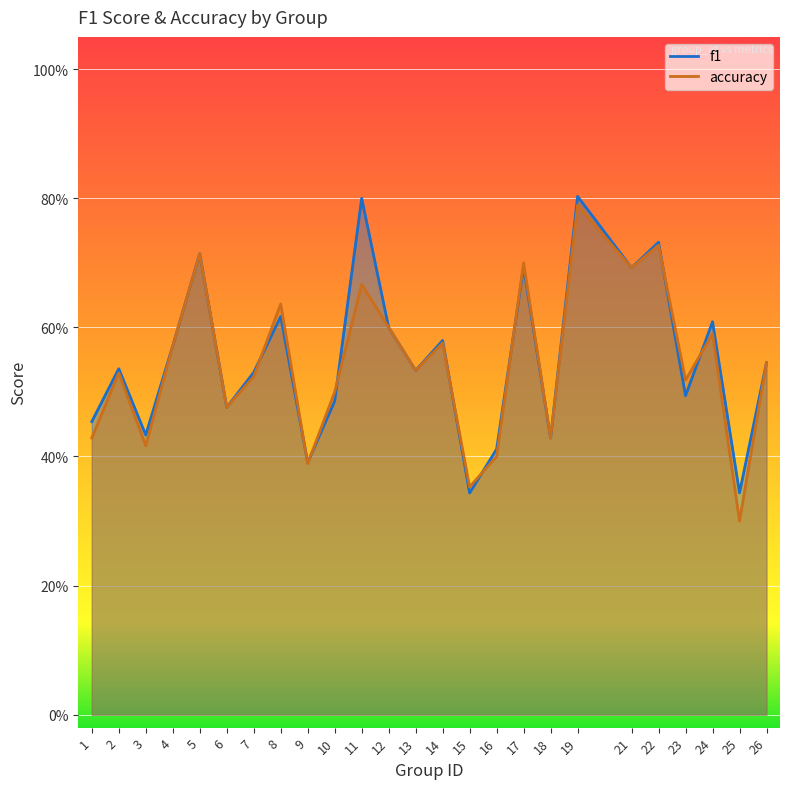

Which series has the largest total across all categories?

f1